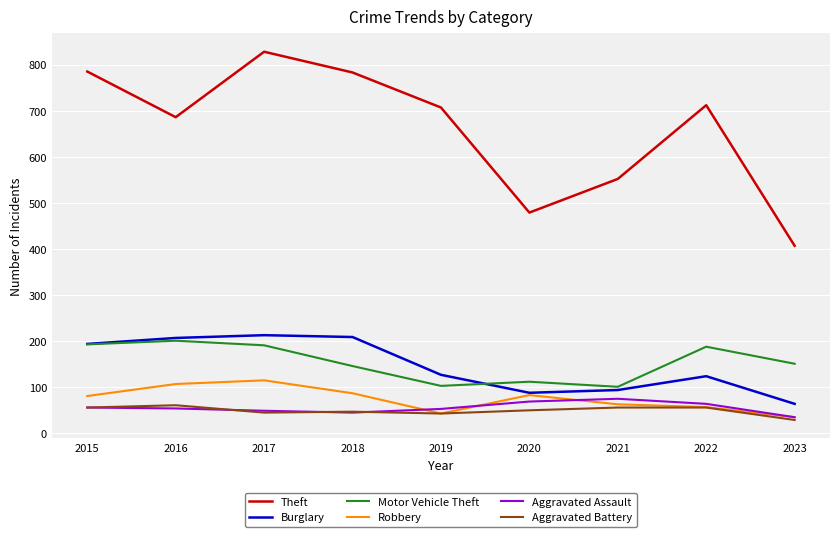

Between 2019 and 2020, which series saw the biggest shift?

Theft